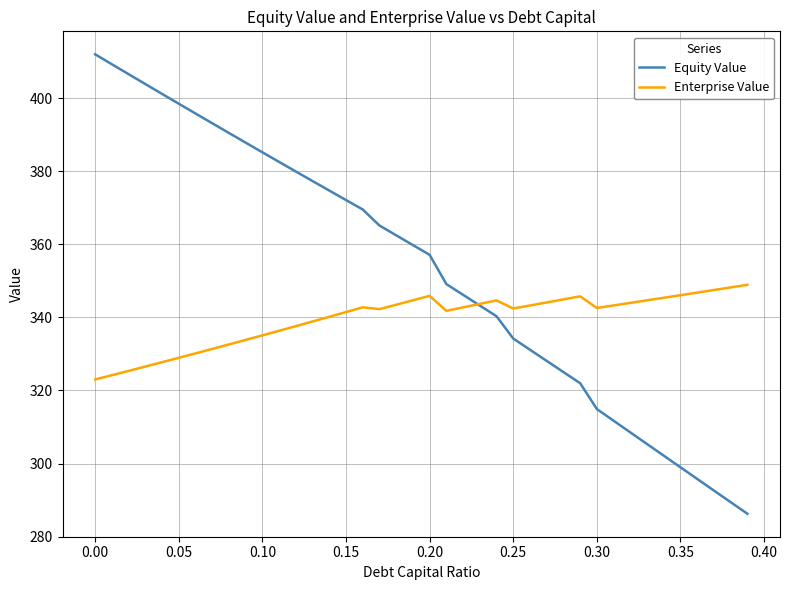

What is the difference between the maximum and minimum values in the Enterprise Value series?

25.9